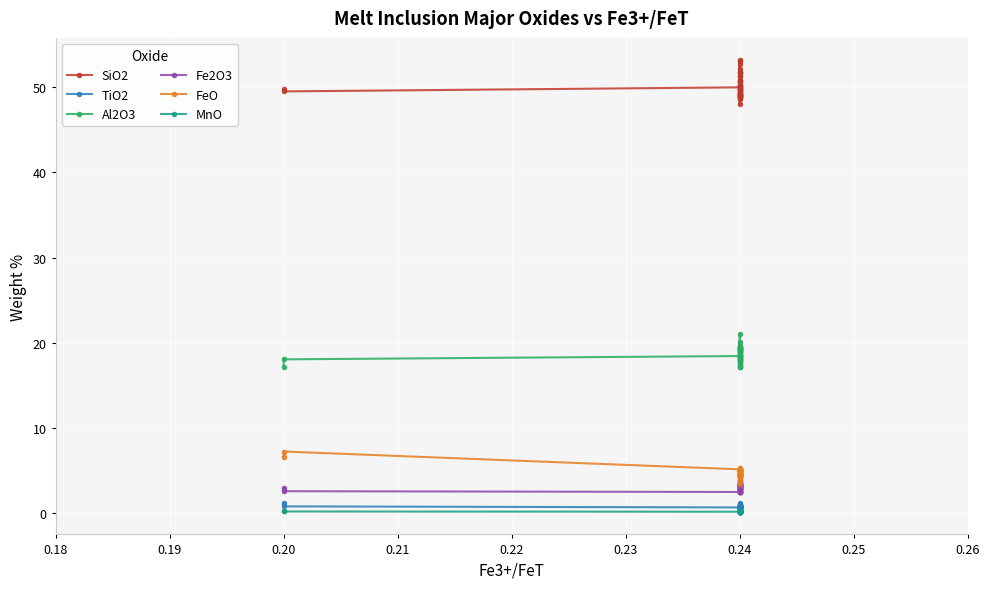

Which series has the widest spread of values?

SiO2